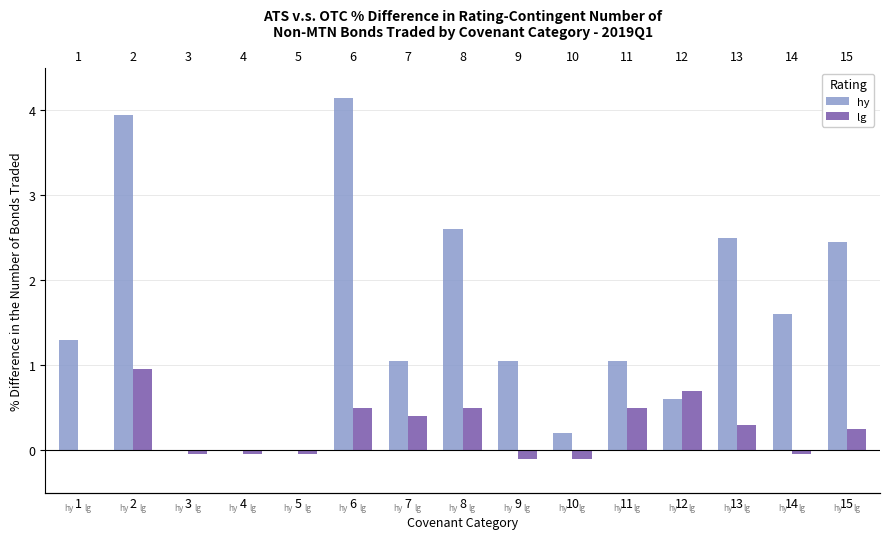

How many values in the lg series are below 0?

6